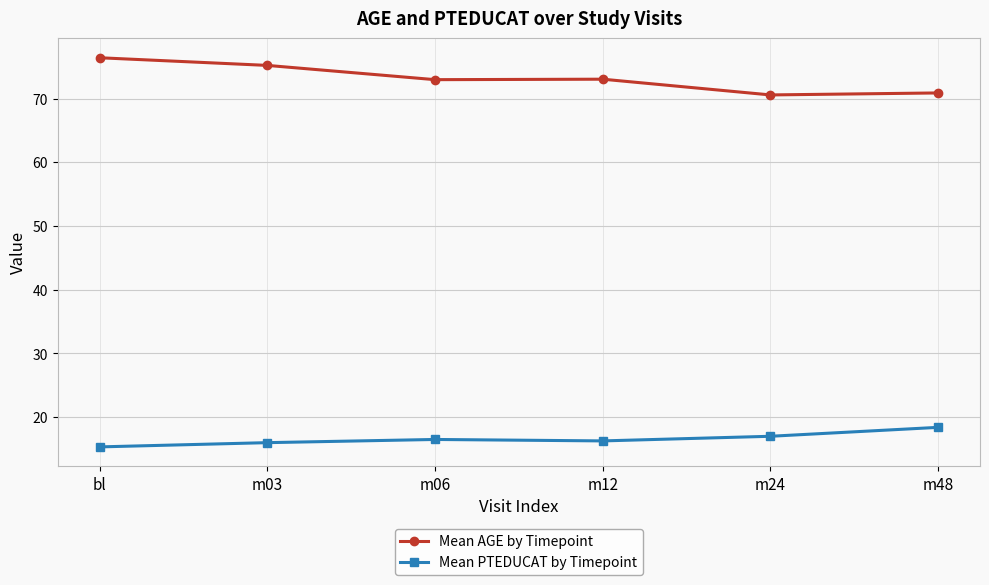

Which series has the largest total across all categories?

Mean AGE by Timepoint